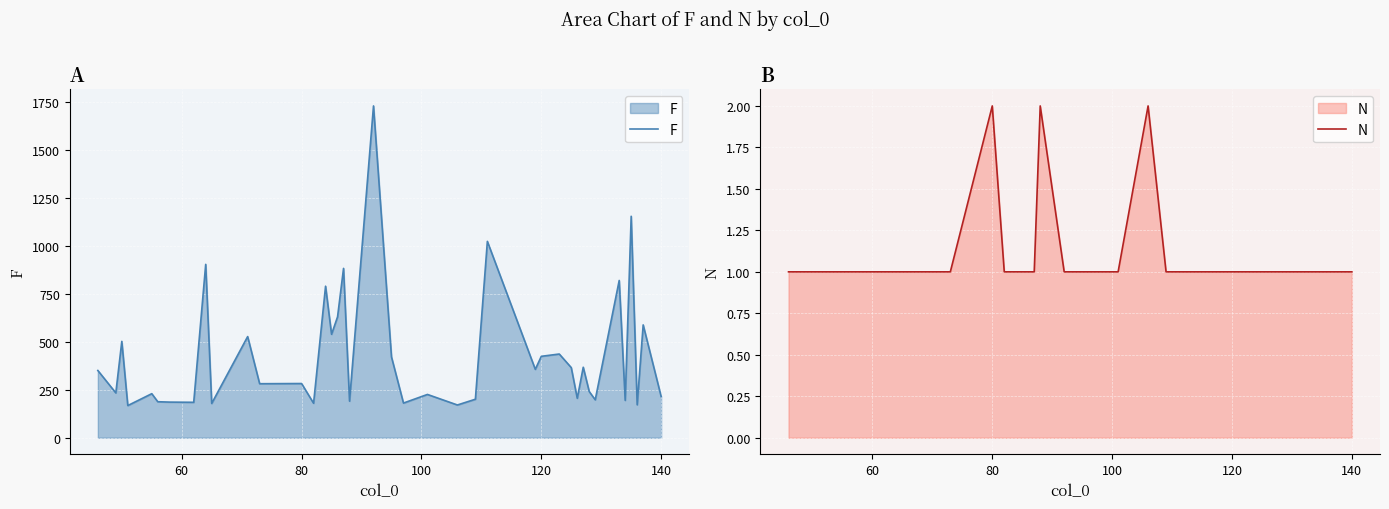

The value of N at 25 is 2. True or false?

False